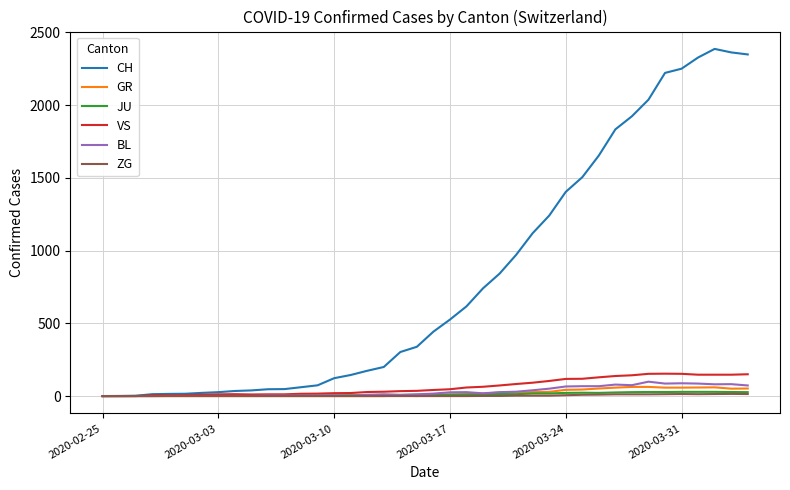

What is the maximum value for GR?

63